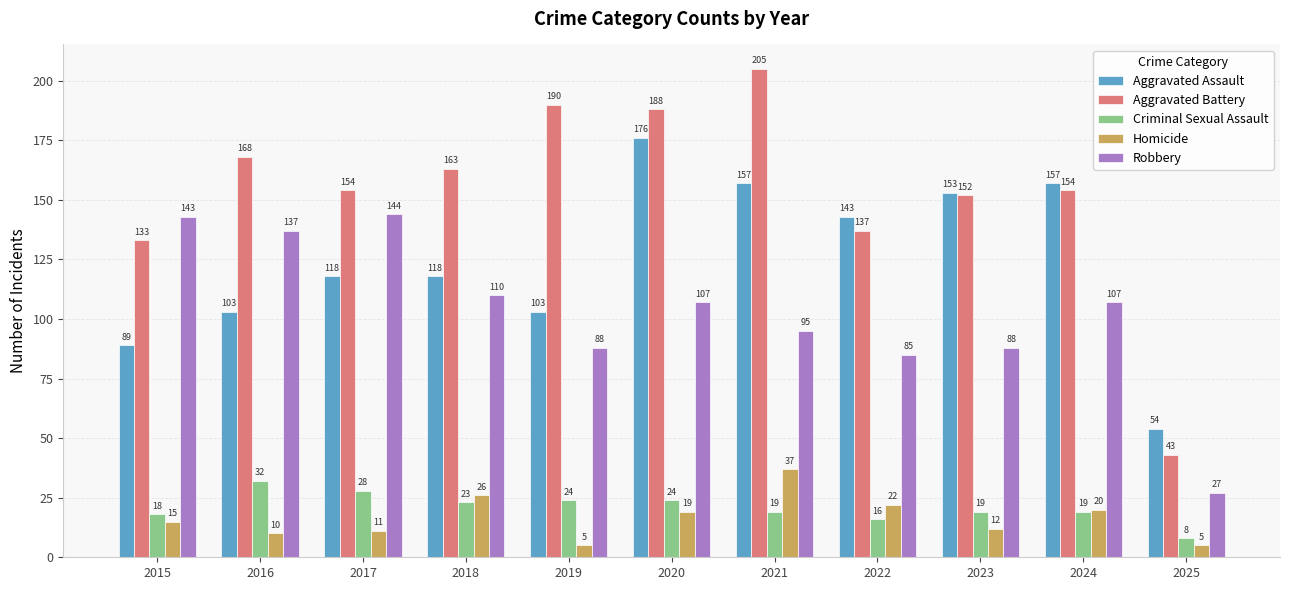

What value does the Criminal Sexual Assault series have at 2018, to the nearest 10?

20